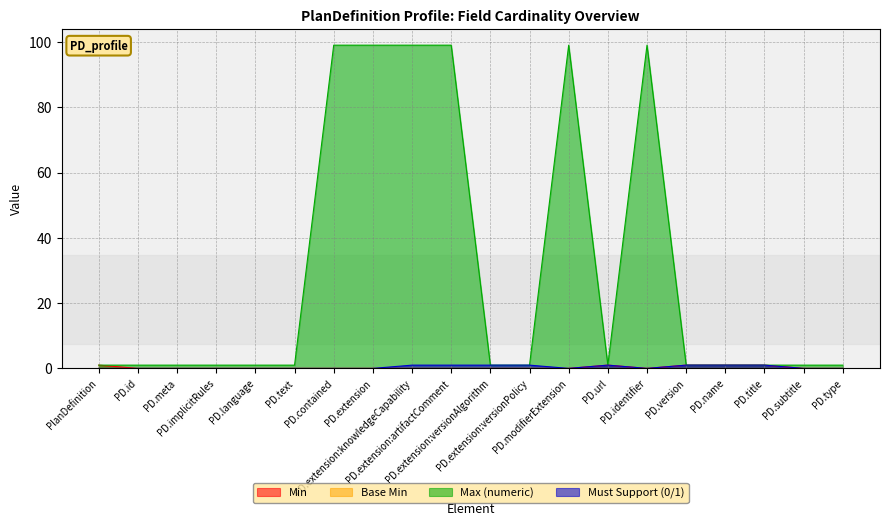

What is the highest value of the Must Support (0/1) series?

1